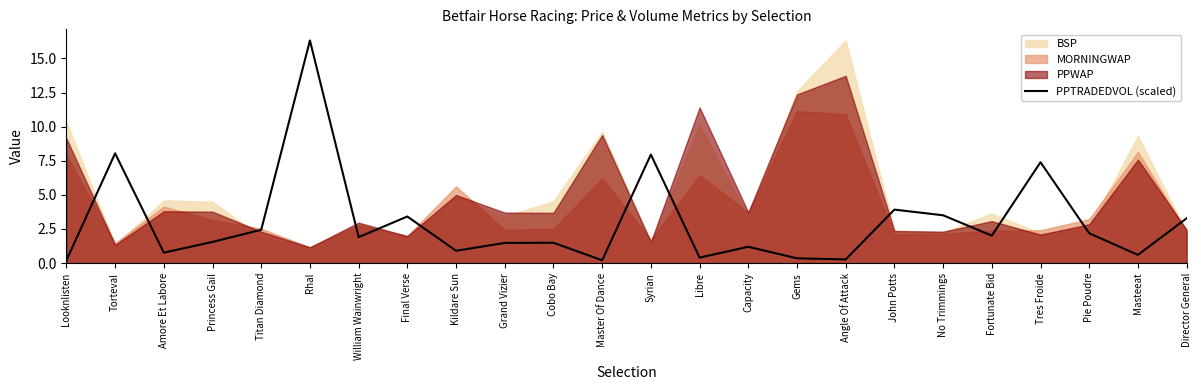

Where does the data first go above 1?

Torteval